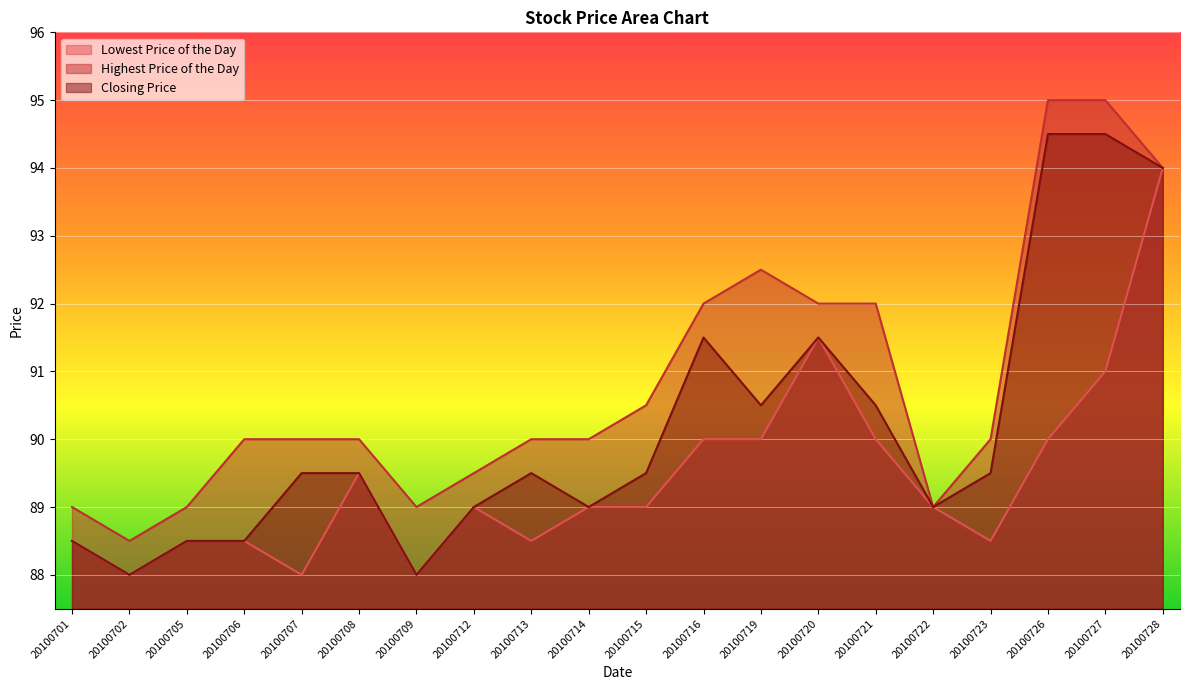

Rank the categories by Lowest Price of the Day value from lowest to highest.

20100702, 20100707, 20100709, 20100701, 20100705, 20100706, 20100713, 20100723, 20100712, 20100714, 20100715, 20100722, 20100708, 20100716, 20100719, 20100721, 20100726, 20100727, 20100720, 20100728